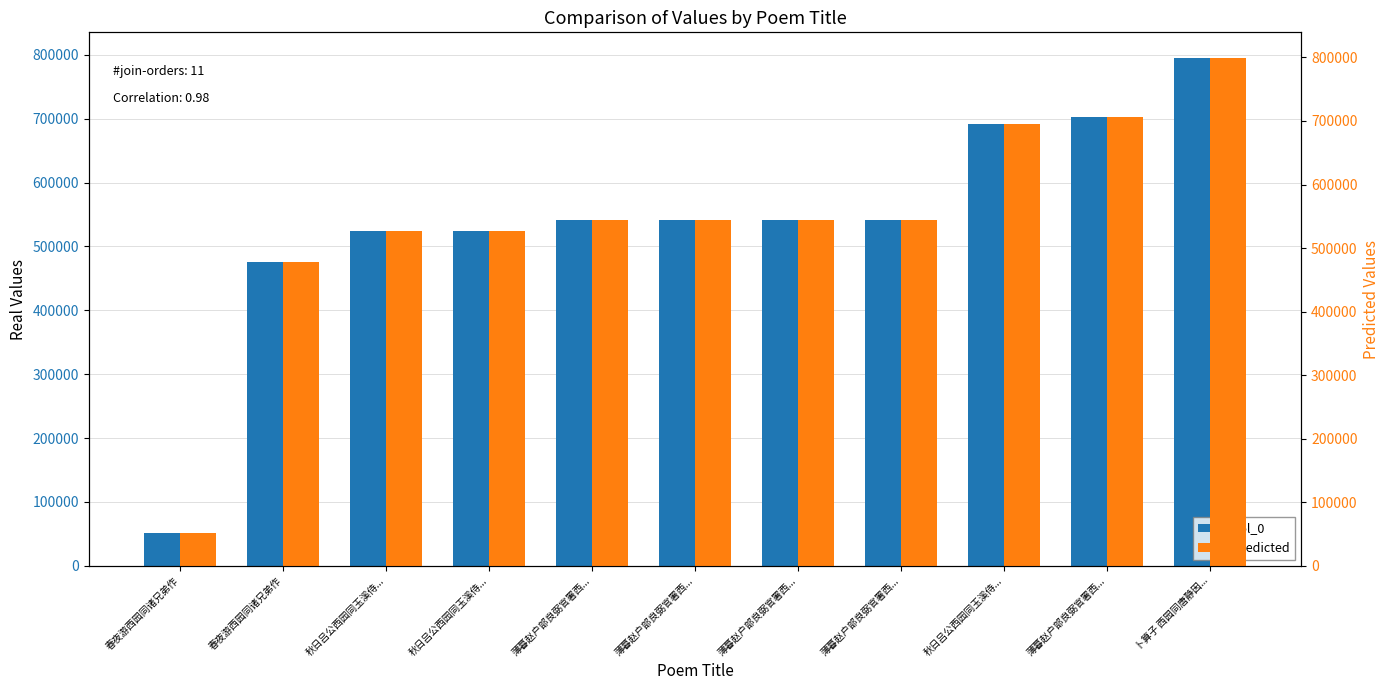

Which series has the widest spread of values?

Predicted